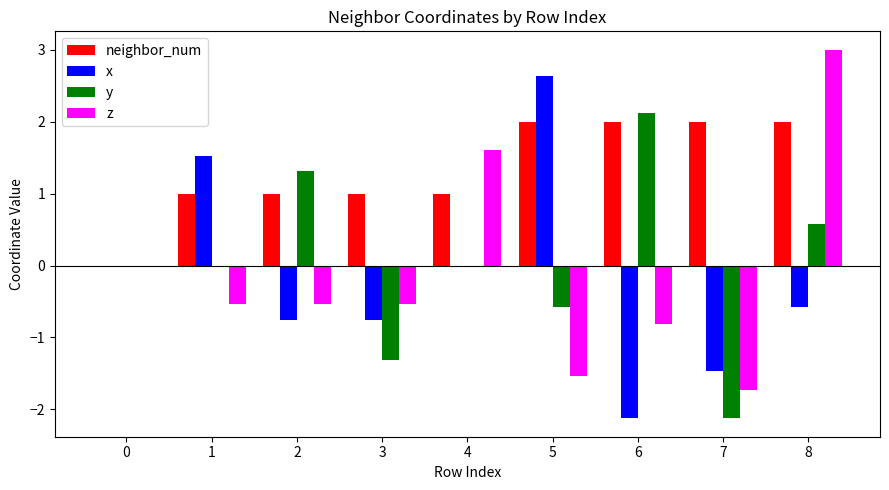

How many values in neighbor_num are above zero?

8